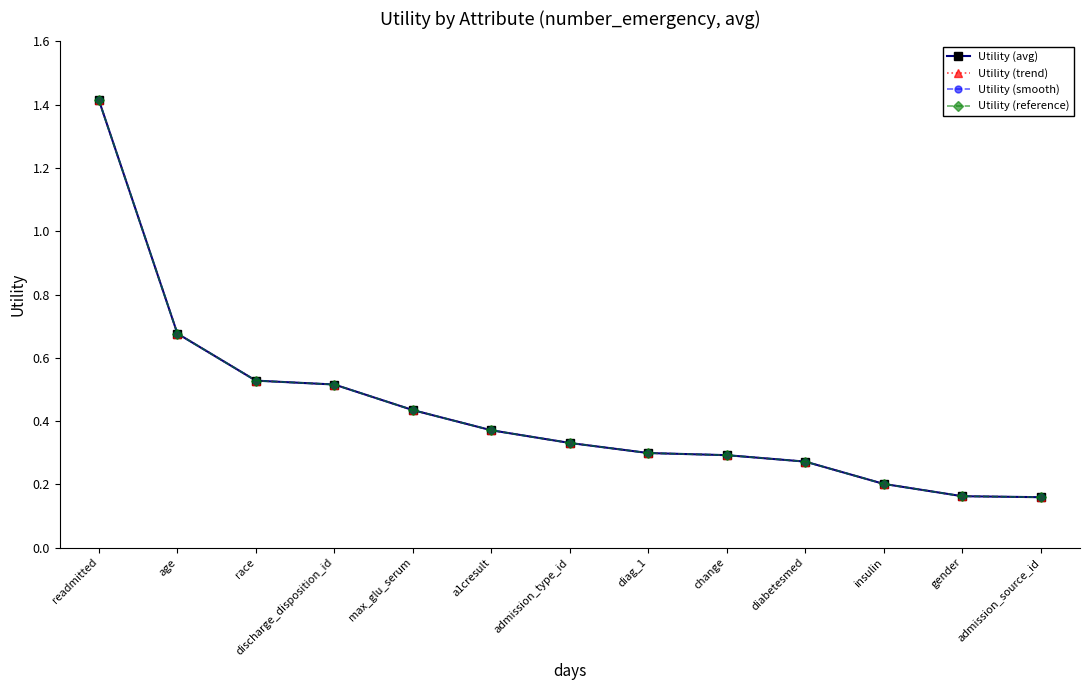

Is the value of Utility (reference) at gender greater than the value of Utility (smooth) at max_glu_serum?

No